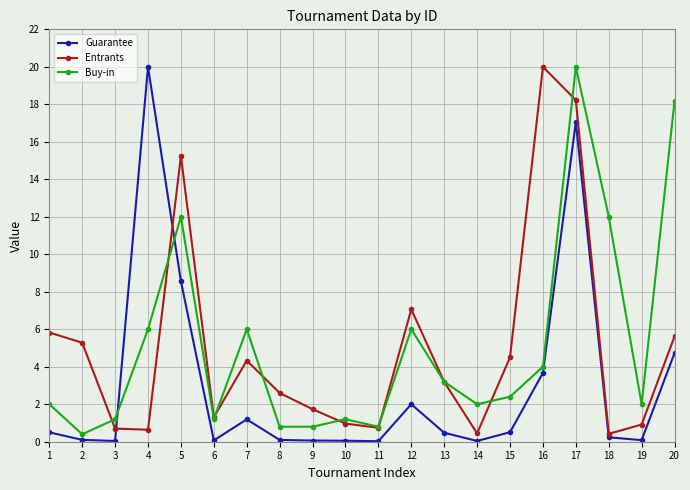

In Entrants, how many points are lower than both neighbors (excluding endpoints)?

5